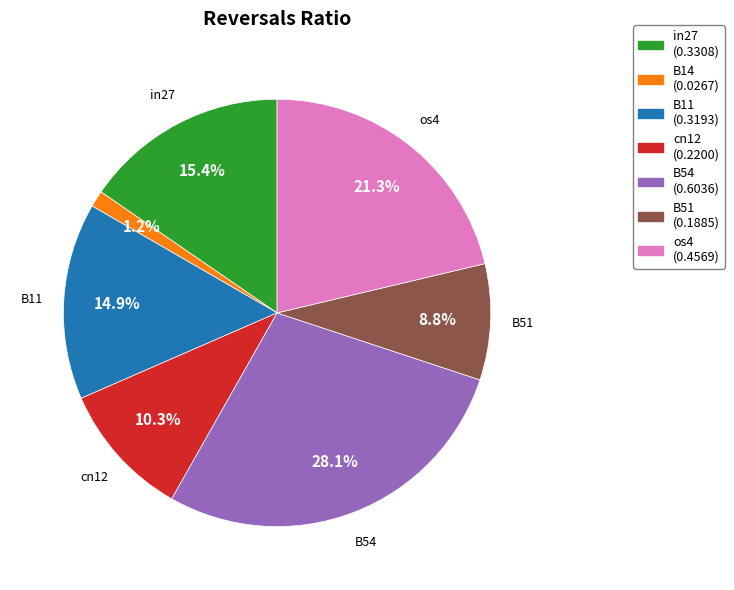

Count the number of slices in the pie.

7